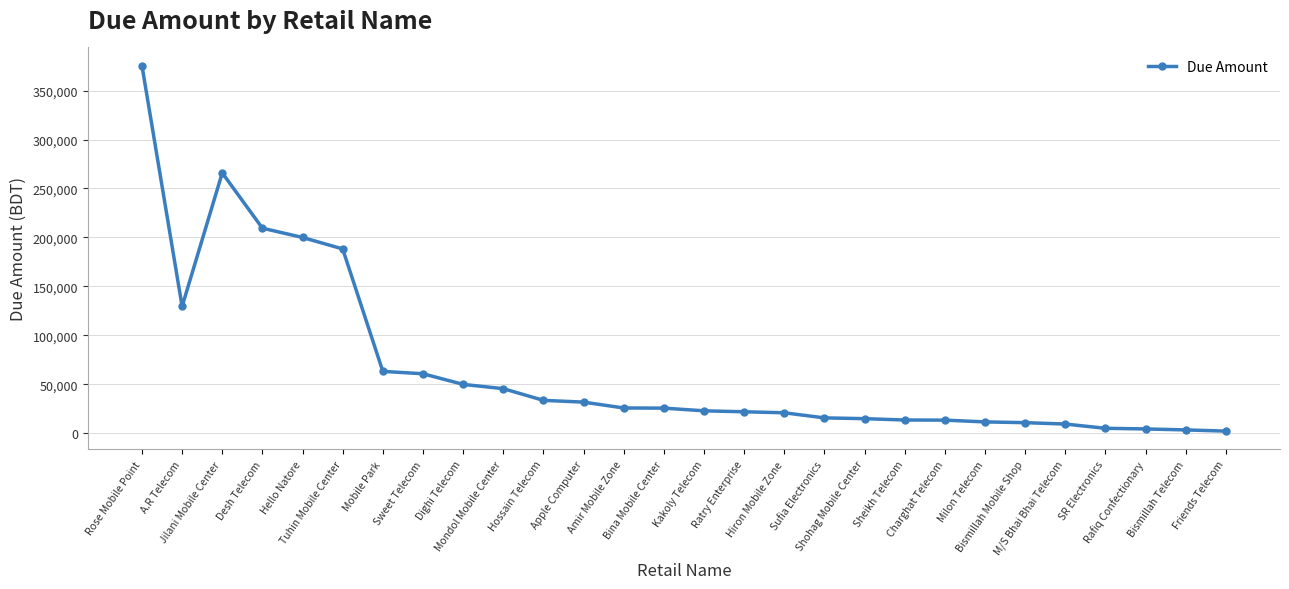

What is the greatest value displayed?

375350